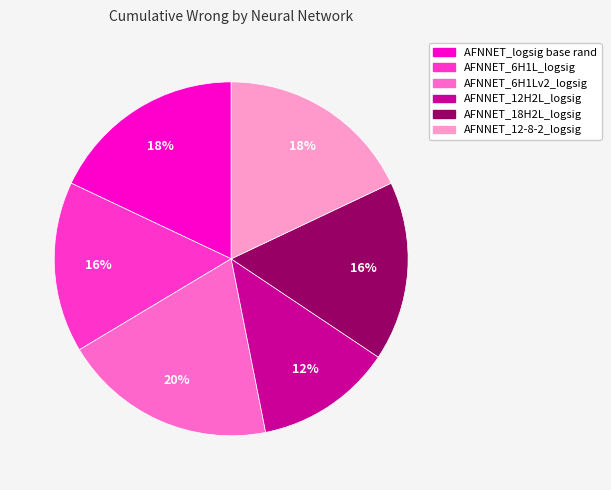

Approximately how many times larger is the value at AFNNET_6H1Lv2_logsig compared to AFNNET_12-8-2_logsig?

1.1